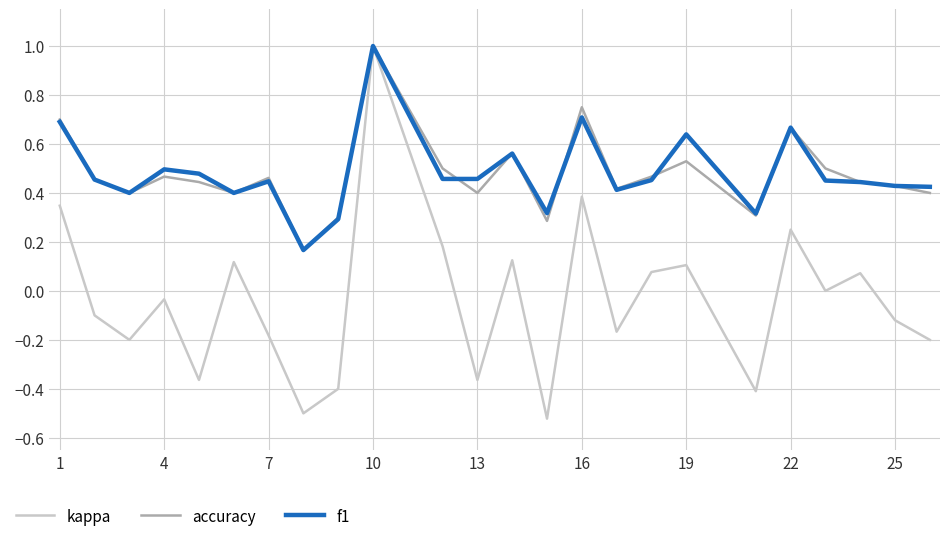

Count the number of categories in the chart.

24